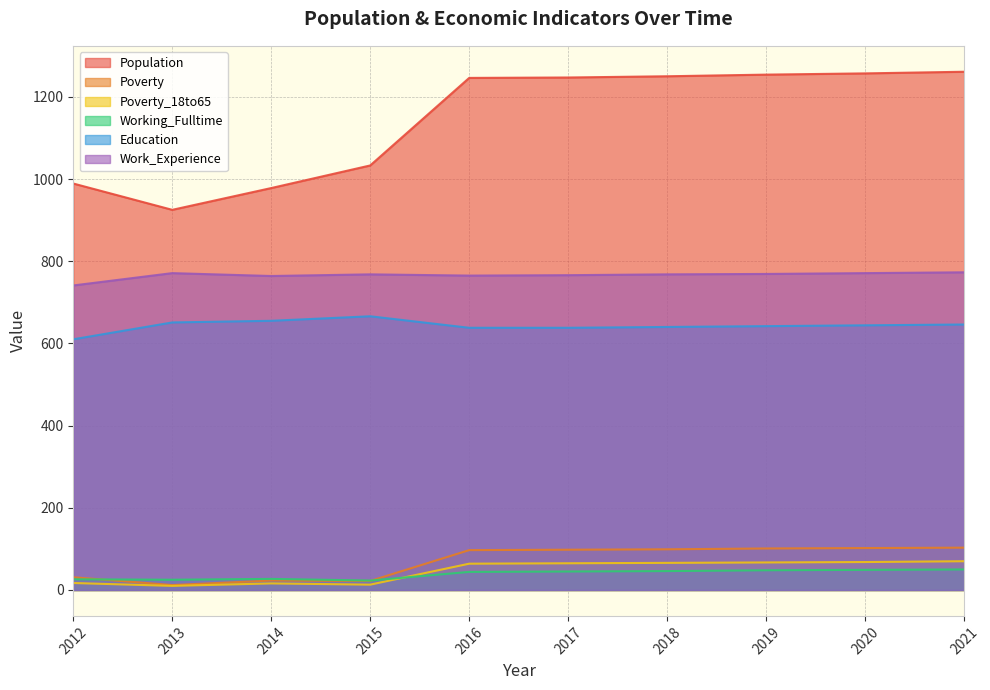

Reading left to right, extract all data points from this chart.

Population: 989	925	978	1033	1246	1247	1250	1254	1257	1261
Poverty: 31	12	23	22	97	98	99	101	102	103
Poverty_18to65: 17	10	16	13	64	65	66	67	68	70
Working_Fulltime: 26	25	27	23	44	45	46	48	49	50
Education: 610	651	655	666	638	638	640	642	644	646
Work_Experience: 741	771	764	768	765	766	768	769	771	773